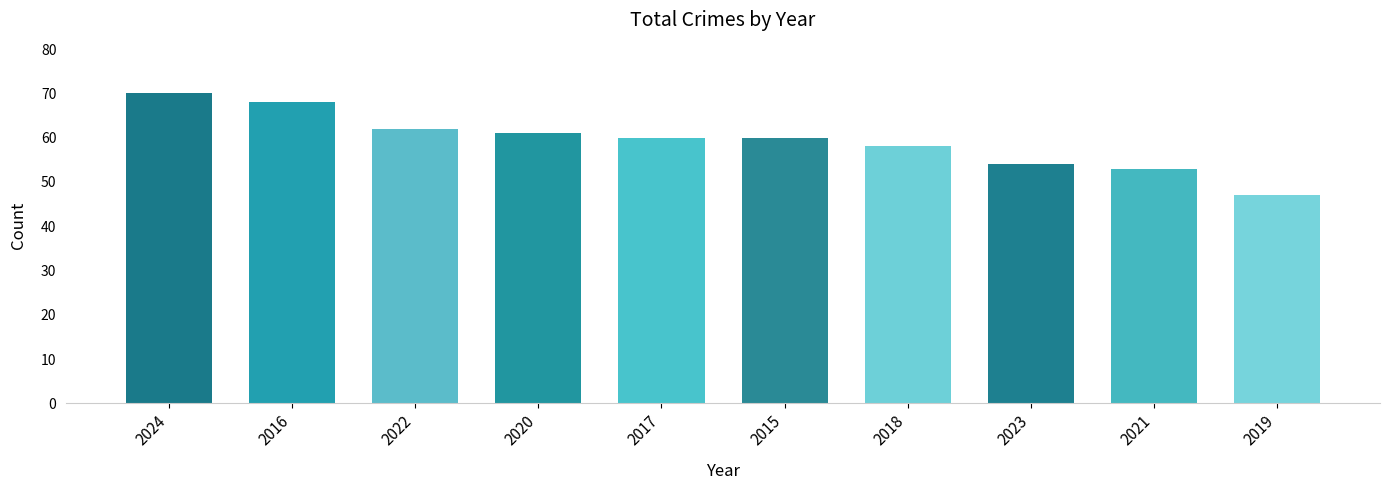

What is the change in value from 2017 to 2023?

-6